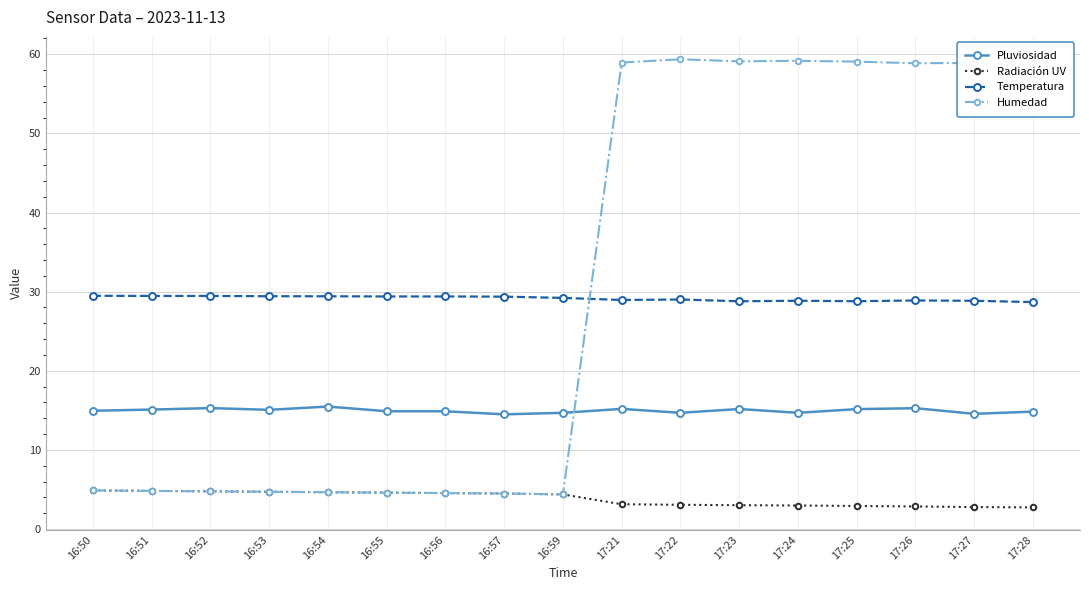

What is the approximate value of Humedad at 17:27?

58.9